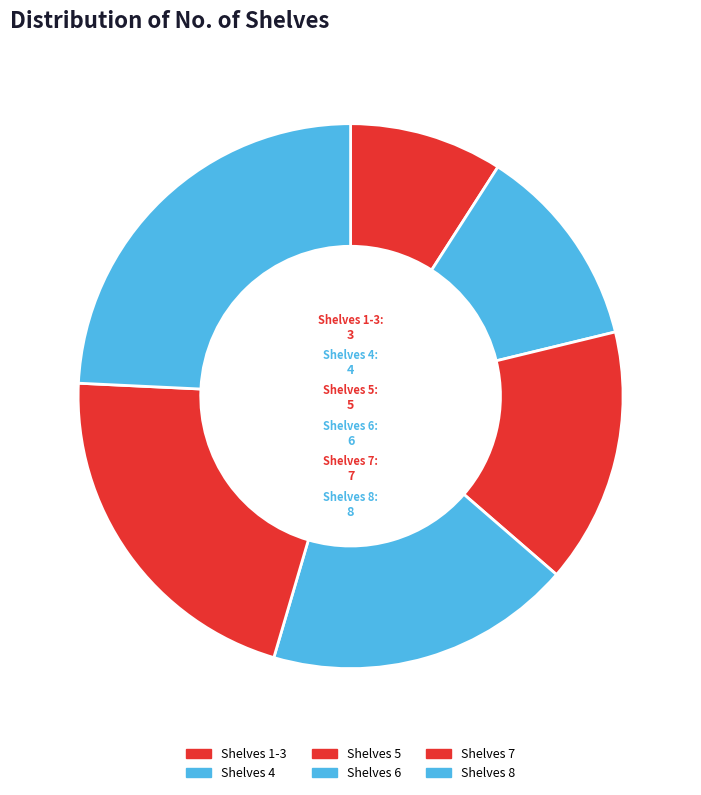

How many segments does this pie chart have?

6